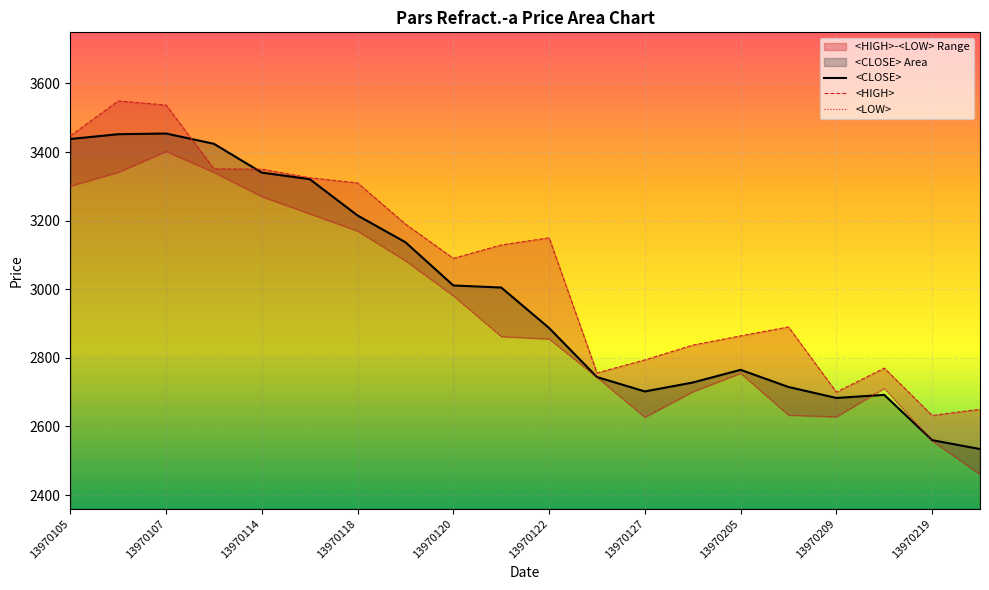

What is the maximum value shown in the chart?

3549